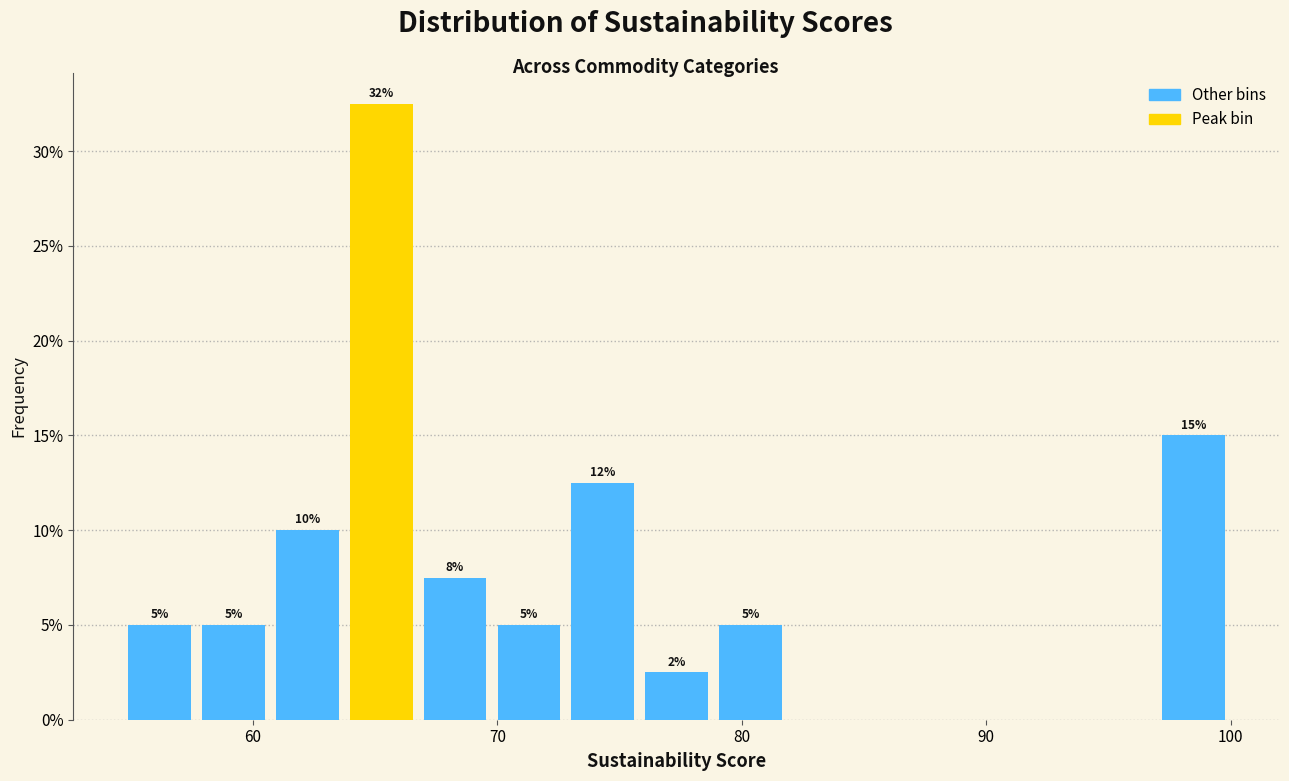

Around what value on the x-axis is the tallest bar? Give the approximate position of its centre, as read against the axis.

65